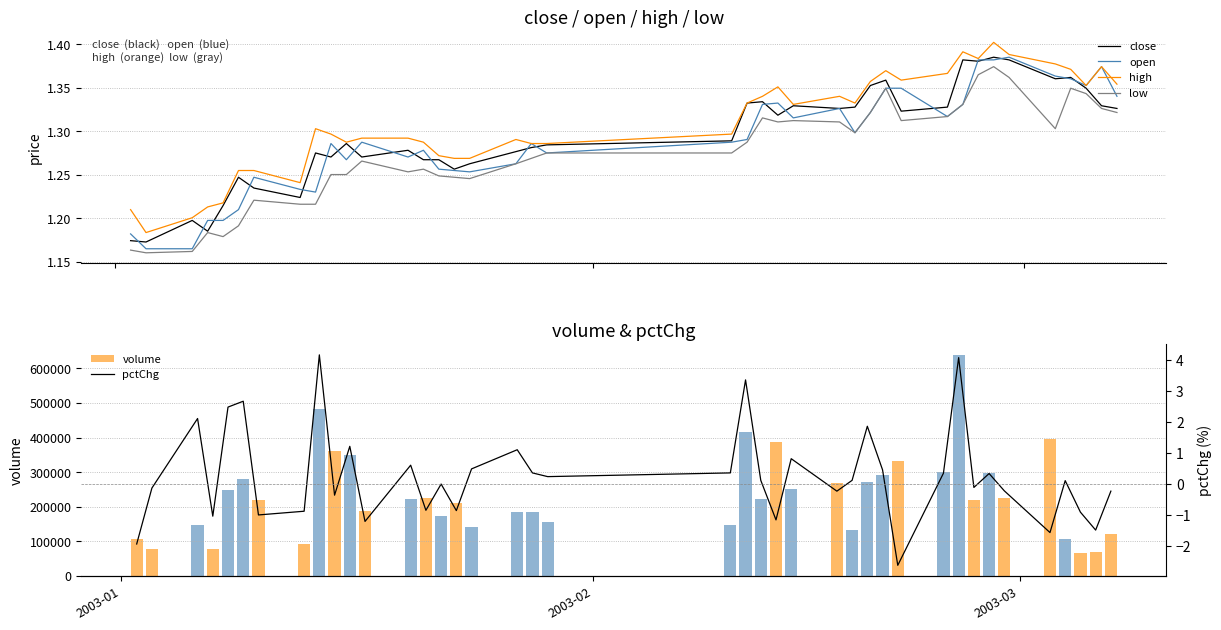

True or false: low and high cross at least once.

False